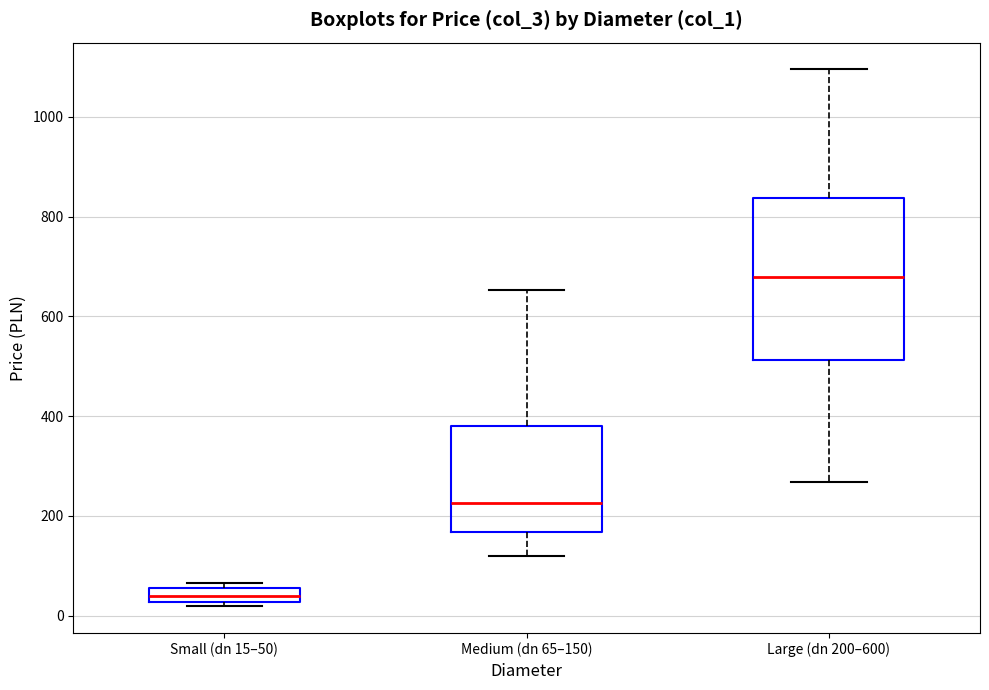

Which box is the tallest, from its lower edge to its upper edge?

Large (dn 200–600)